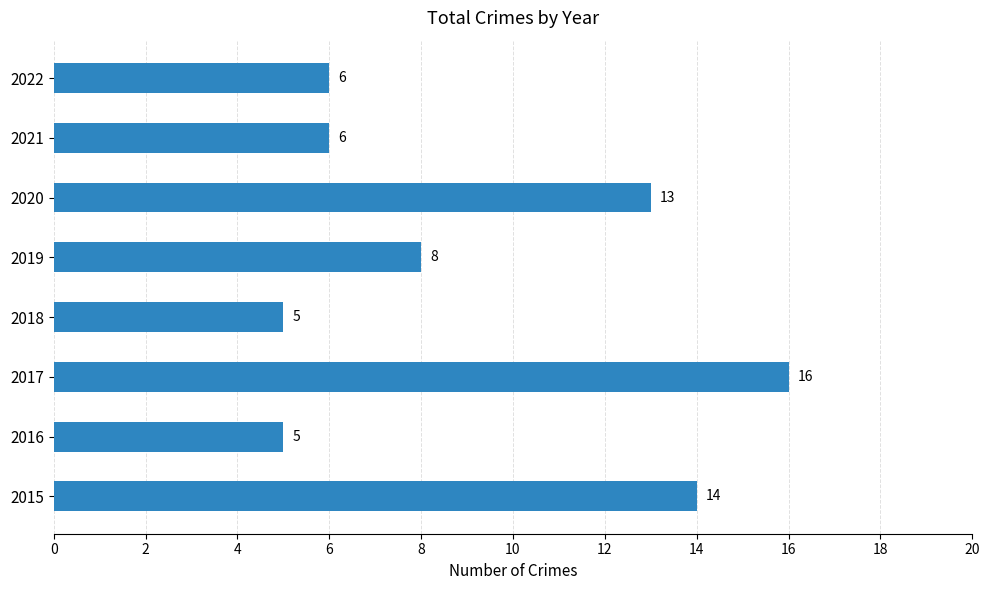

What is the maximum value shown in the chart?

16